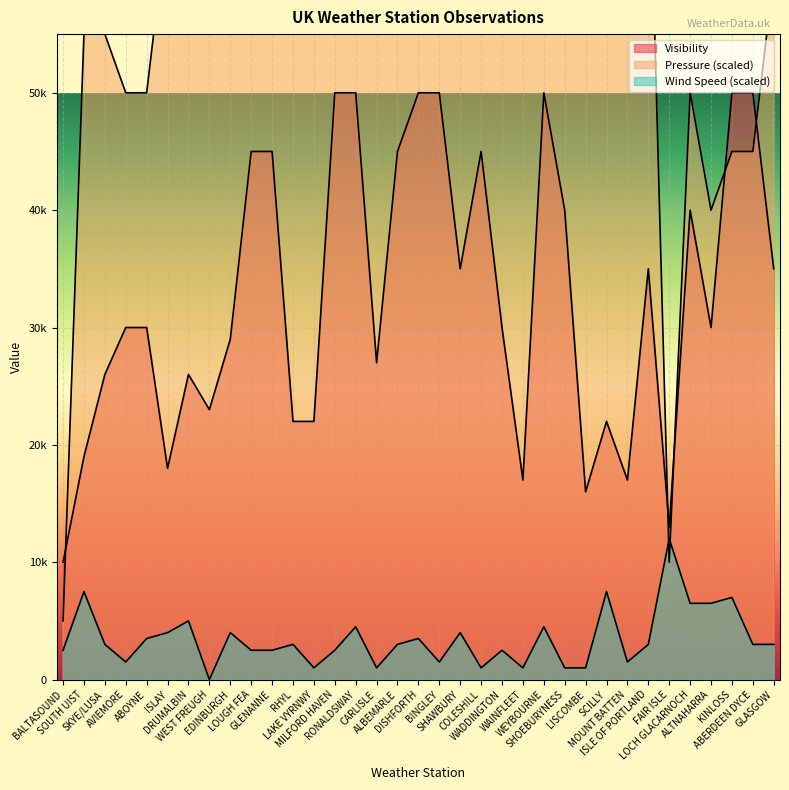

What is the total value across all series at BALTASOUND?

17500